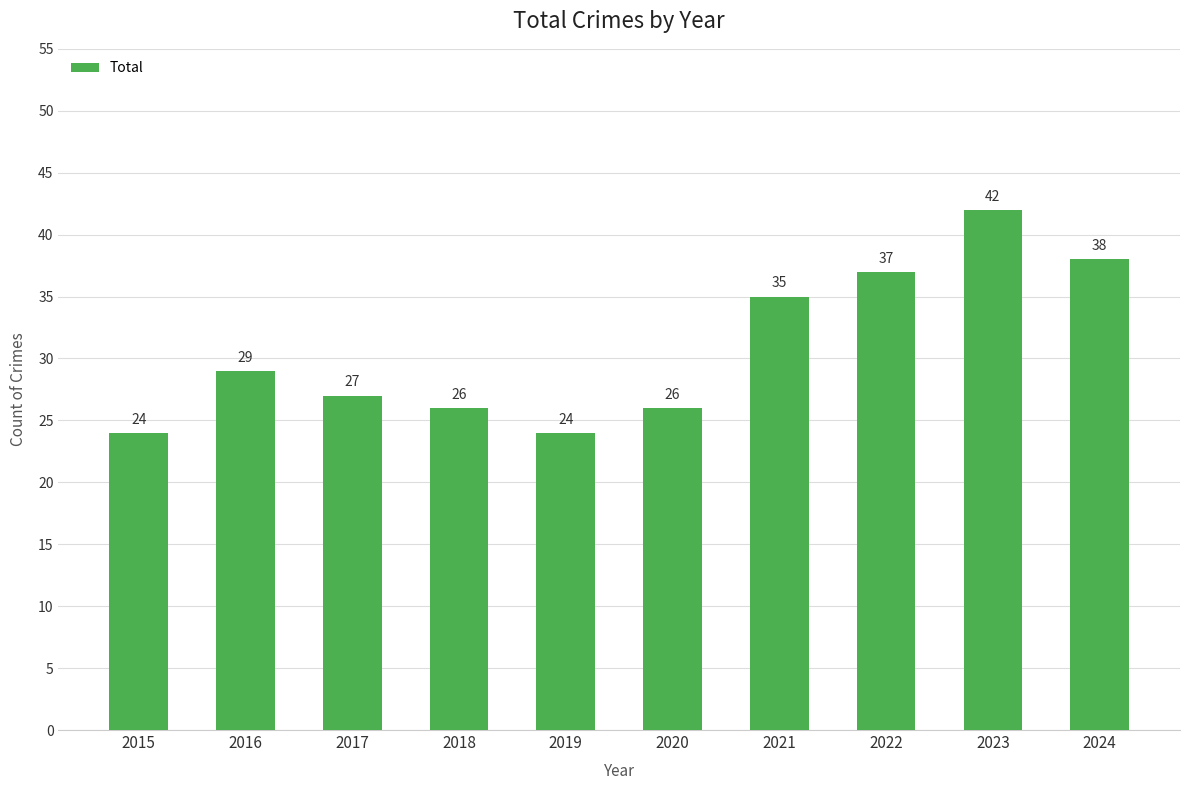

Reading right to left, extract all data points from this chart.

2024=38	2023=42	2022=37	2021=35	2020=26	2019=24	2018=26	2017=27	2016=29	2015=24